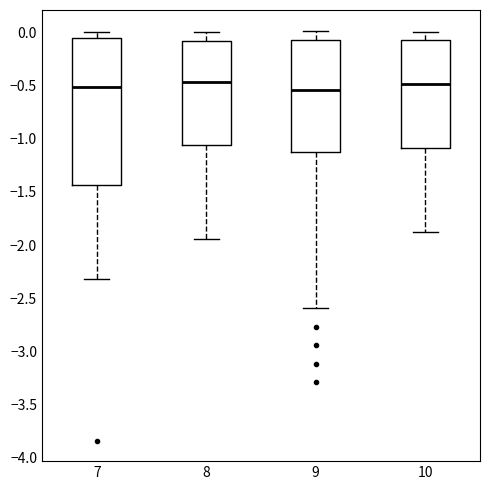

Which box is the tallest, from its lower edge to its upper edge?

7